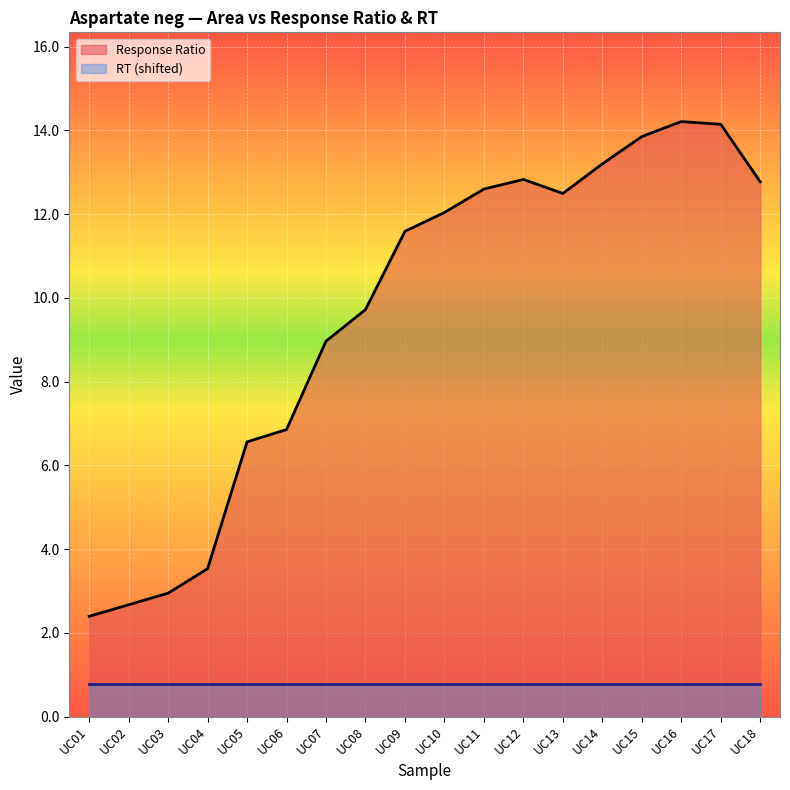

Where is the data nearest to the value 8?

UC07